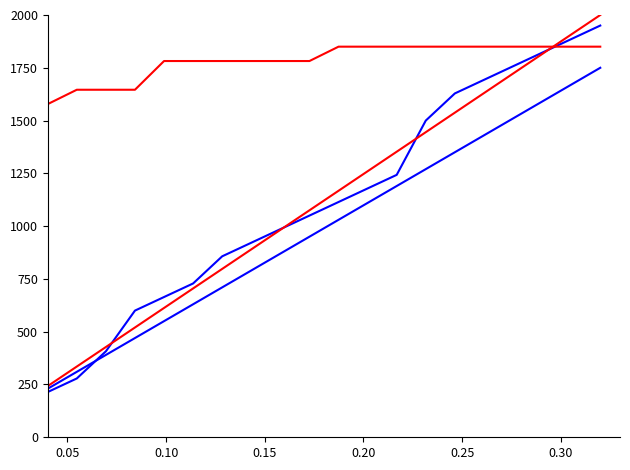

Is this an area chart (filled region under the line)?

No